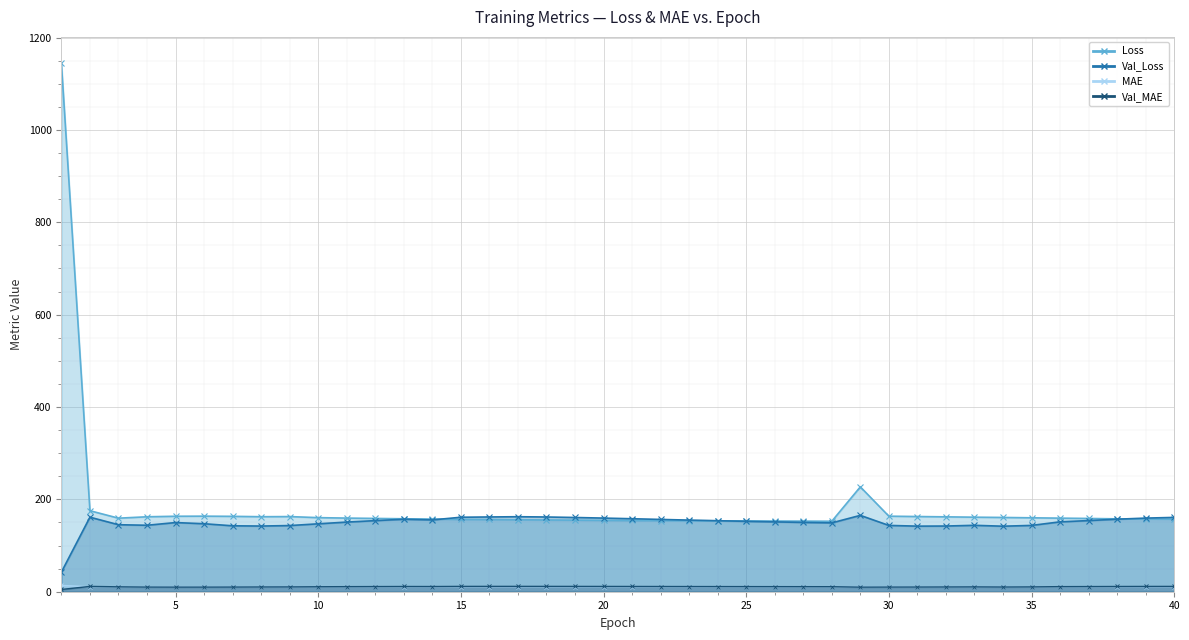

Reading left to right, what are all the values shown in this chart?

Loss: 1=1144.4	2=175.4	3=159.3	4=162.3	5=163.4	6=163.6	7=163.3	8=162.4	9=162.7	10=160.4	11=159.5	12=158.7	13=158.0	14=157.4	15=156.7	16=156.4	17=155.9	18=155.4	19=155.1	20=154.6	21=154.3	22=154.0	23=153.8	24=153.5	25=153.3	26=153.1	27=152.9	28=152.6	29=227.0	30=163.6	31=162.8	32=162.2	33=161.4	34=160.8	35=160.1	36=159.4	37=158.7	38=157.8	39=157.6	40=157.1
Val_Loss: 1=42.5	2=161.4	3=145.1	4=143.9	5=149.8	6=147.2	7=142.8	8=142.2	9=143.3	10=147.1	11=150.8	12=154.0	13=156.9	14=155.5	15=161.3	16=161.9	17=162.4	18=161.8	19=160.8	20=159.4	21=158.1	22=156.6	23=155.1	24=153.8	25=152.5	26=151.2	27=150.1	28=149.1	29=165.4	30=143.6	31=142.0	32=142.3	33=143.8	34=141.9	35=143.6	36=151.3	37=154.1	38=157.1	39=159.4	40=160.9
MAE: 1=13.7	2=10.7	3=10.7	4=10.7	5=10.8	6=10.8	7=10.8	8=10.7	9=10.7	10=10.7	11=10.7	12=10.7	13=10.6	14=10.6	15=10.6	16=10.6	17=10.6	18=10.6	19=10.6	20=10.6	21=10.6	22=10.5	23=10.5	24=10.5	25=10.5	26=10.5	27=10.5	28=10.5	29=10.9	30=10.8	31=10.7	32=10.7	33=10.7	34=10.7	35=10.7	36=10.7	37=10.7	38=10.6	39=10.6	40=10.6
Val_MAE: 1=4.9	2=11.5	3=10.6	4=10.1	5=10.0	6=10.0	7=10.2	8=10.4	9=10.5	10=10.8	11=11.0	12=11.2	13=11.3	14=11.2	15=11.5	16=11.5	17=11.6	18=11.5	19=11.5	20=11.4	21=11.4	22=11.3	23=11.2	24=11.1	25=11.1	26=11.0	27=10.9	28=10.9	29=10.0	30=10.1	31=10.2	32=10.4	33=10.5	34=10.2	35=10.5	36=11.0	37=11.2	38=11.3	39=11.4	40=11.5